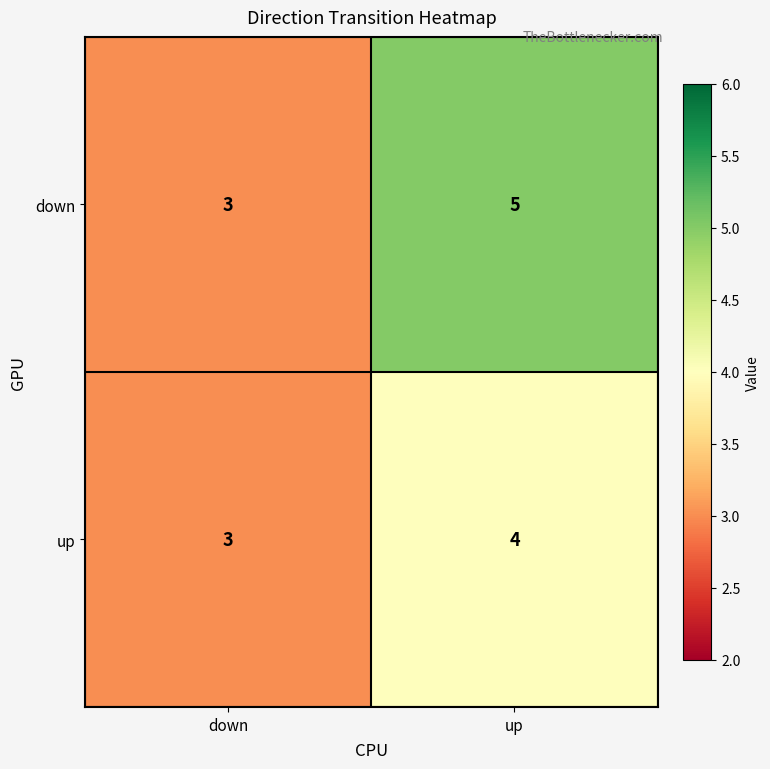

Reading left to right, what are all the values shown in this chart?

down: down=3	up=5
up: down=3	up=4